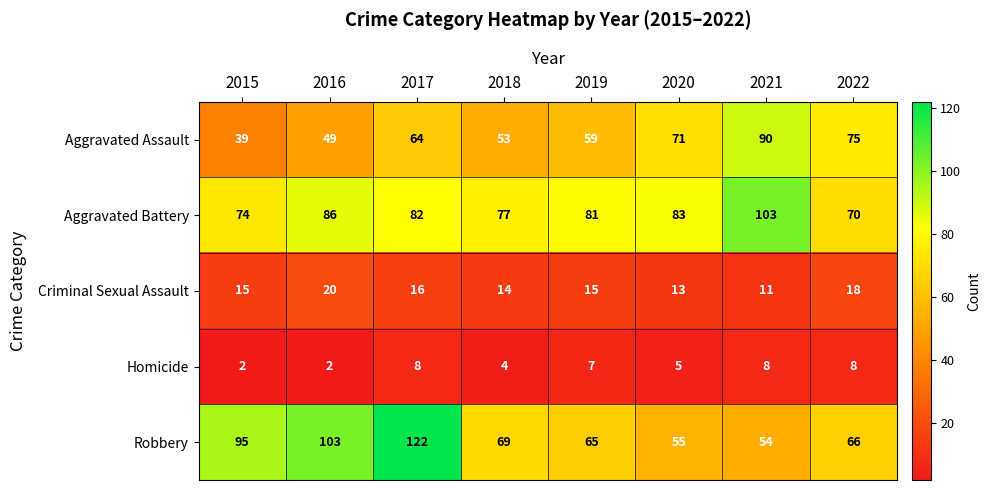

At which label is Aggravated Battery closest to 86?

2016